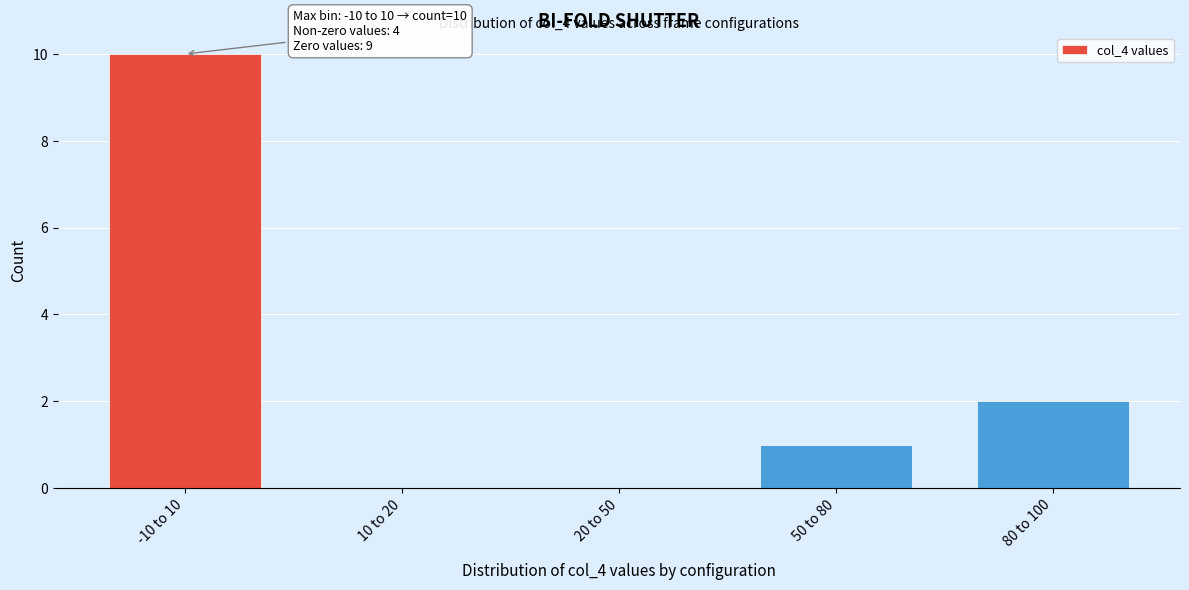

Reading right to left, extract all data points from this chart.

80 to 100=2	50 to 80=1	20 to 50=0	10 to 20=0	-10 to 10=10